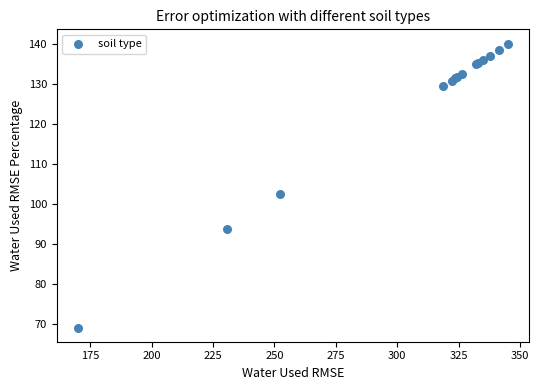

What Y value in the scatter plot is closest to 104?

102.5